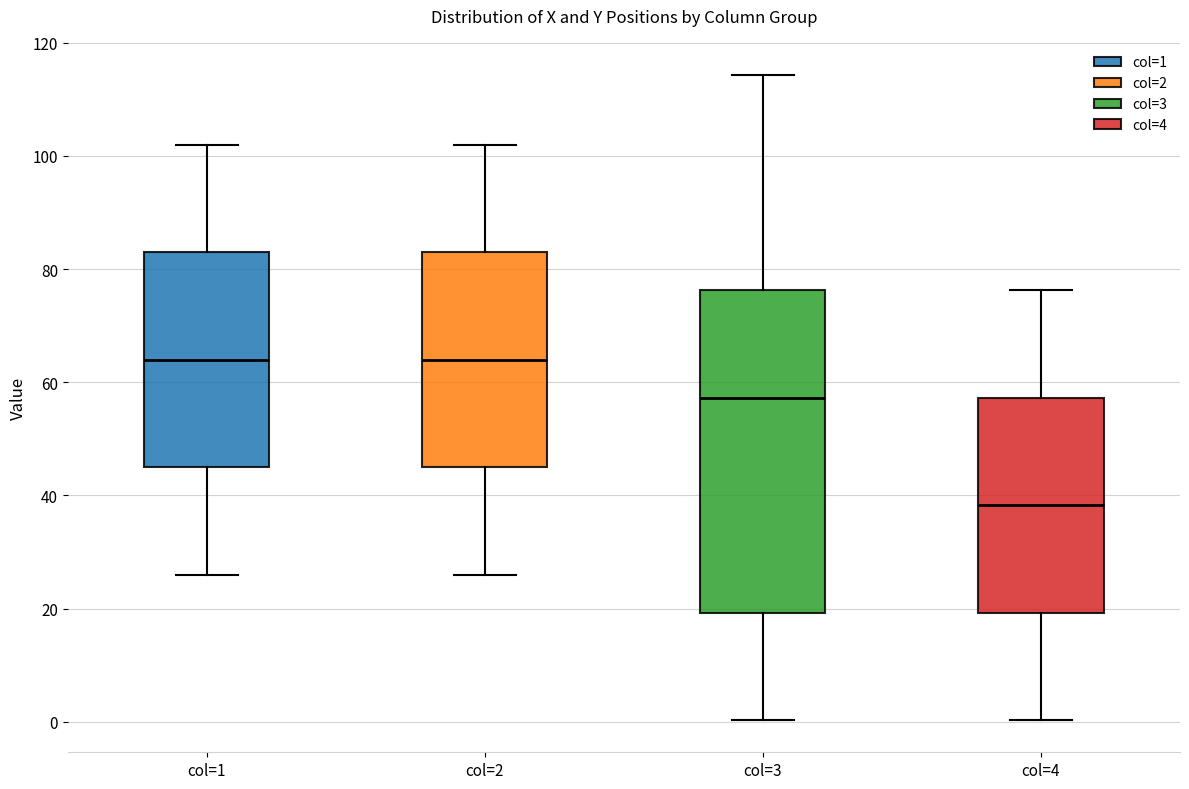

Reading left to right, transcribe this box plot: for each box, give where its median line is, the range the box spans, and where its two whiskers end, as read against the y-axis. The values are not printed on the chart, so give them approximately, as read against the axis.

col=1: median 64, box 46 to 84, whiskers 26 to 102
col=2: median 64, box 46 to 84, whiskers 26 to 102
col=3: median 58, box 20 to 76, whiskers 0 to 114
col=4: median 38, box 20 to 58, whiskers 0 to 76